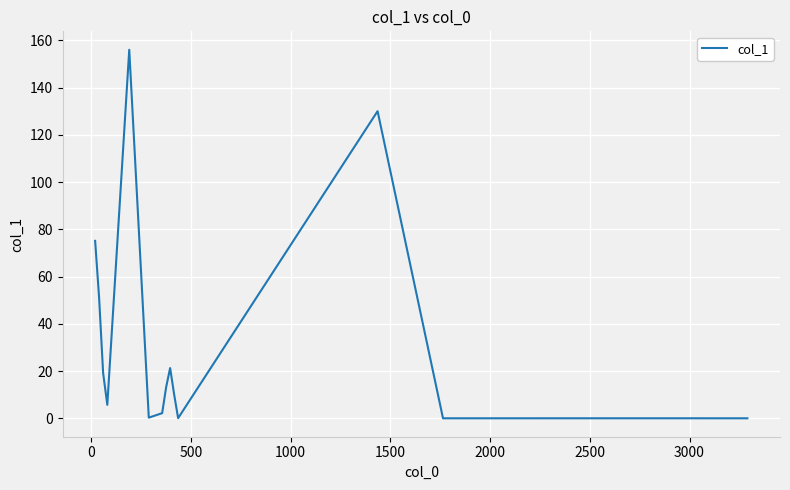

What is the maximum value shown in the chart?

156.0